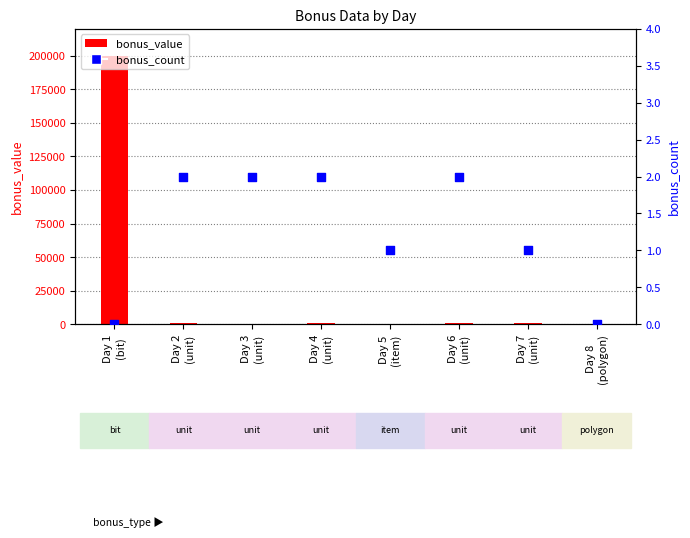

At how many categories does at least one series exceed 34510?

1